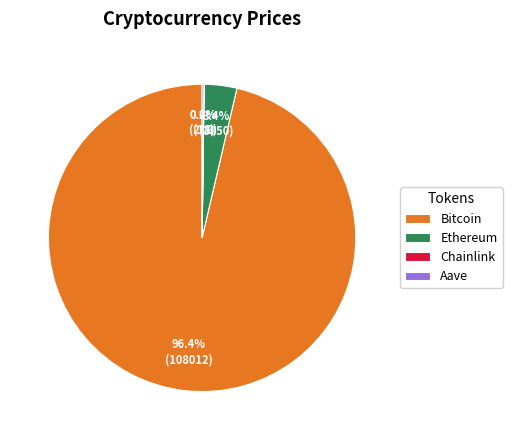

Is there a majority slice in this chart?

Yes